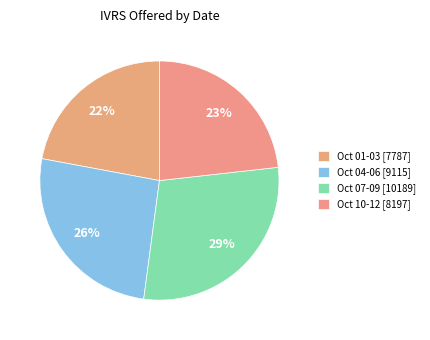

Count the number of slices in the pie.

4